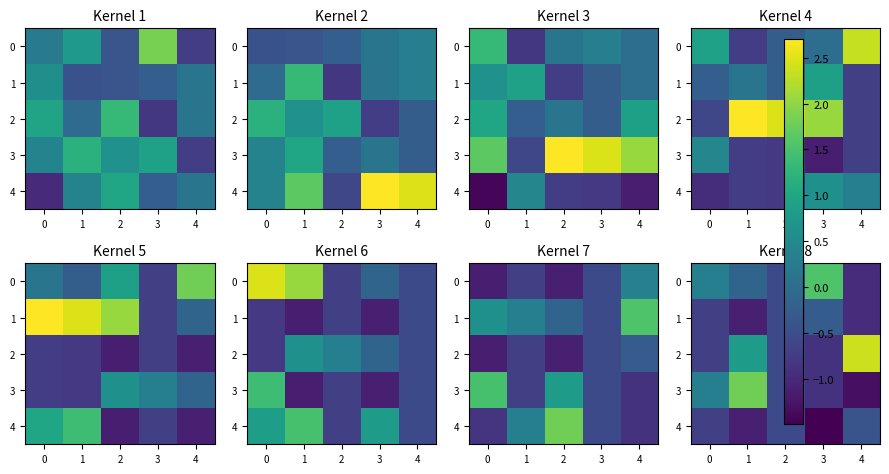

What is the sum of all 2 values?

1.1